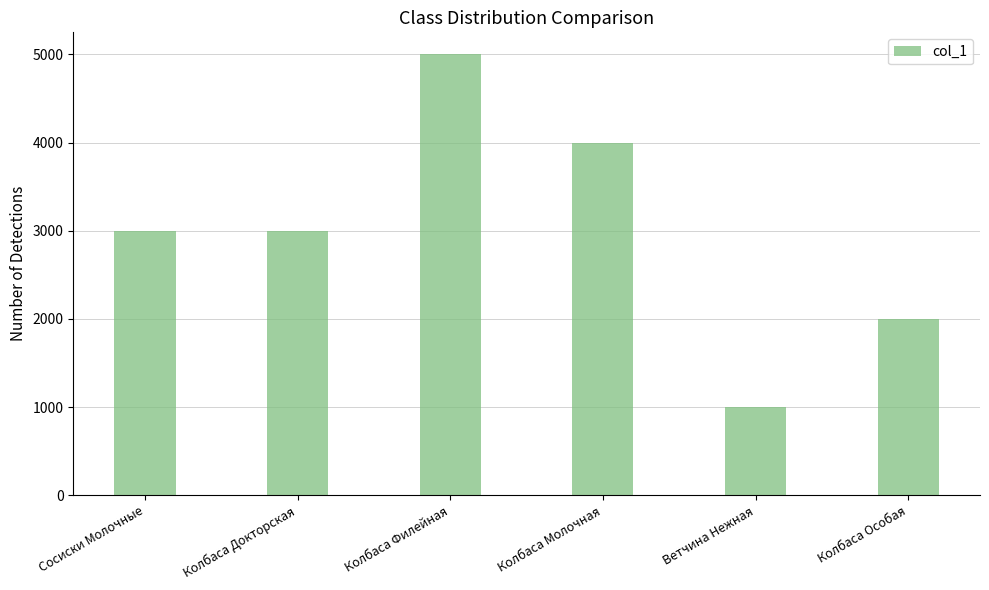

What value does the data have at Сосиски Молочные, to the nearest 50?

3000